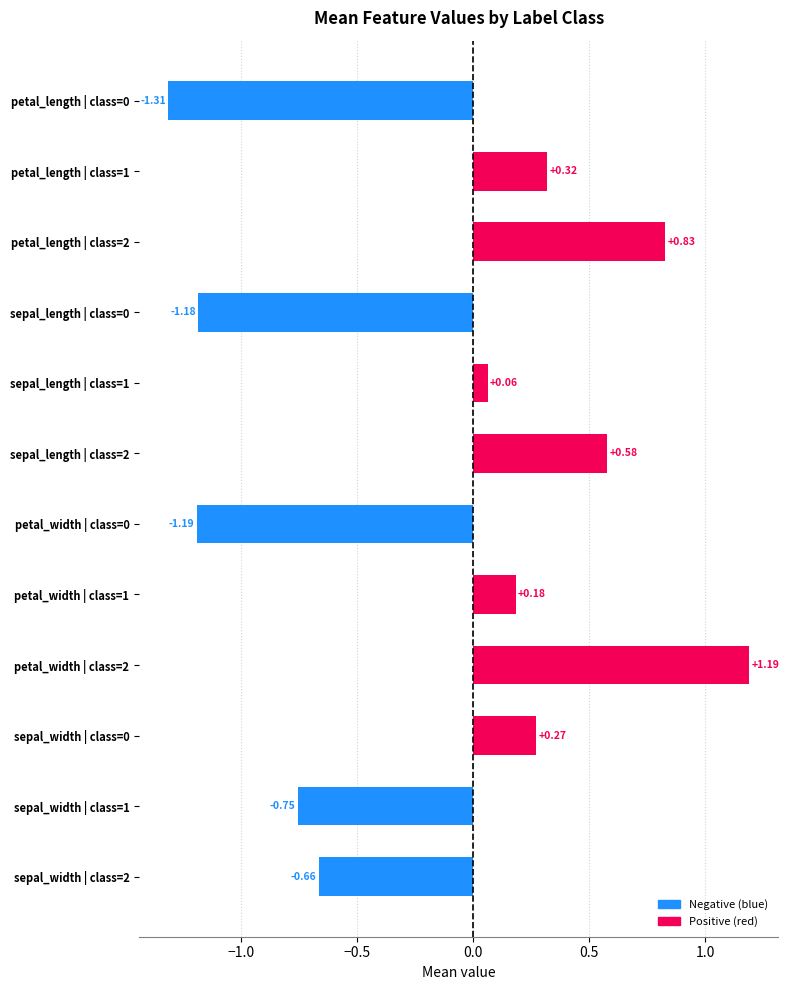

What is the sum of the values at petal_width | class=2 and sepal_width | class=2?

0.5